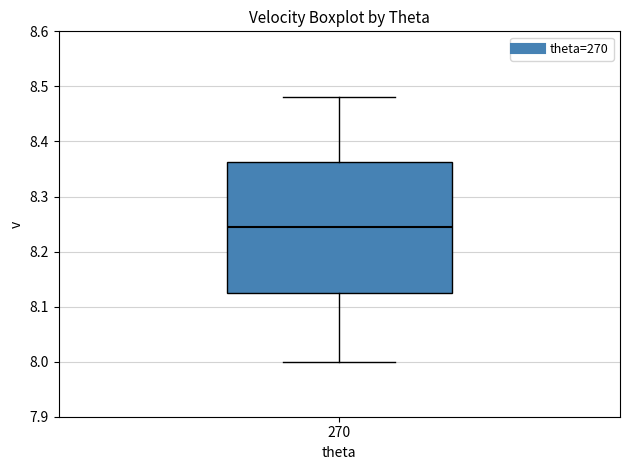

Read this box plot against the y-axis: the position of the median line, the range covered by the box, and the ends of both whiskers. The values are not printed on the chart, so give them approximately, as read against the axis.

median 8.25, box 8.13 to 8.36, whiskers 8.00 to 8.48